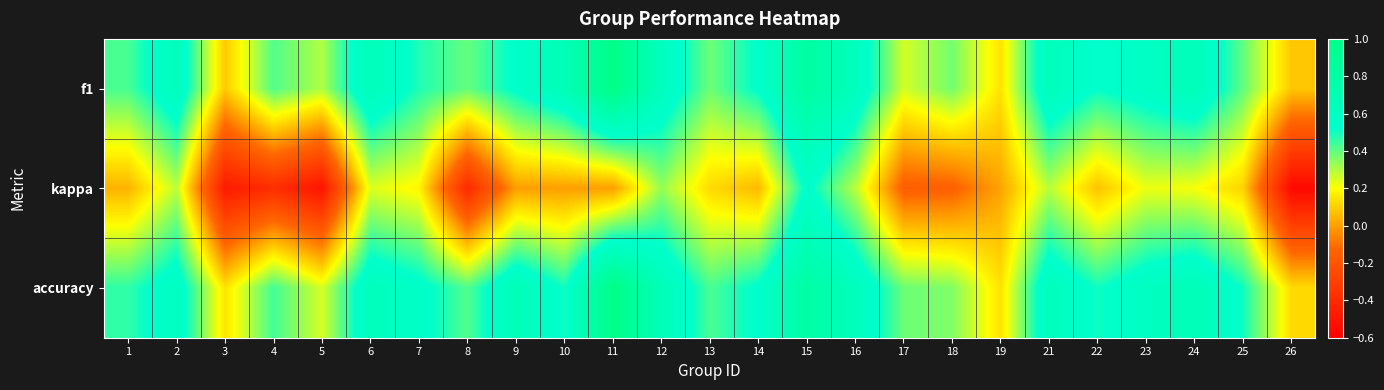

Reading right to left, what are all the values shown in this chart?

f1: 26=0.1	25=0.4	24=0.7	23=0.6	22=0.5	21=0.6	19=0.1	18=0.4	17=0.3	16=0.6	15=0.8	14=0.5	13=0.4	12=0.6	11=1.0	10=0.7	9=0.5	8=0.4	7=0.5	6=0.7	5=0.3	4=0.4	3=0.1	2=0.6	1=0.4
kappa: 26=-0.6	25=0.1	24=0.2	23=0.2	22=0.1	21=0.3	19=0.0	18=-0.1	17=-0.2	16=0.3	15=0.5	14=0.1	13=0.1	12=0.3	11=0.0	10=0.0	9=0.0	8=-0.4	7=0.2	6=0.2	5=-0.5	4=-0.4	3=-0.5	2=0.3	1=0.0
accuracy: 26=0.1	25=0.5	24=0.7	23=0.6	22=0.5	21=0.6	19=0.1	18=0.4	17=0.4	16=0.6	15=0.8	14=0.5	13=0.4	12=0.7	11=1.0	10=0.5	9=0.7	8=0.4	7=0.6	6=0.6	5=0.2	4=0.4	3=0.1	2=0.6	1=0.5